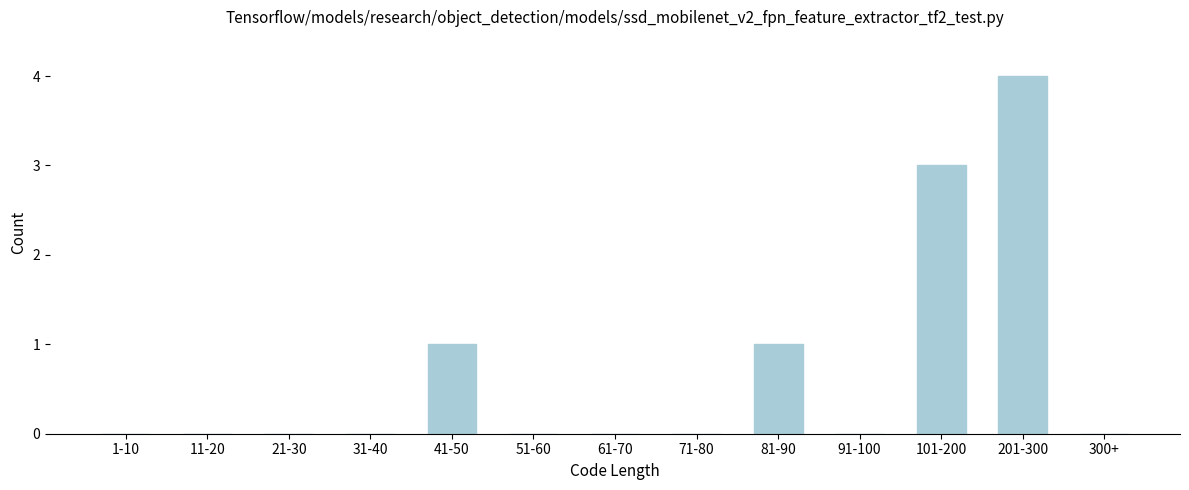

Reading right to left, extract all data points from this chart.

300+=0	201-300=4	101-200=3	91-100=0	81-90=1	71-80=0	61-70=0	51-60=0	41-50=1	31-40=0	21-30=0	11-20=0	1-10=0